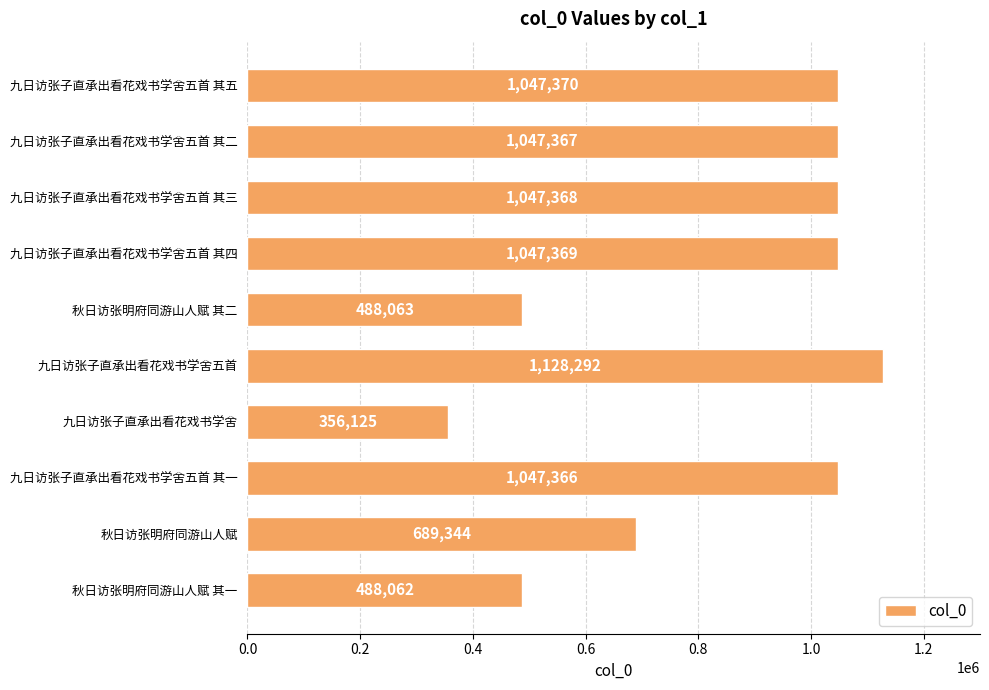

What is the value of the 7th bar from the top?

356125